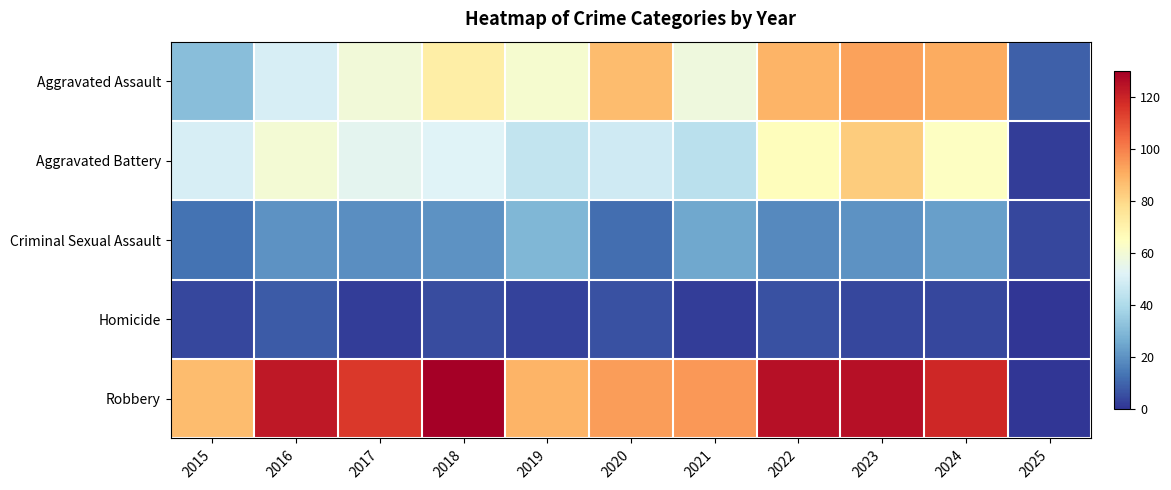

Reading left to right, list all the values displayed in this chart.

Aggravated Assault: 2015=31	2016=50	2017=59	2018=72	2019=61	2020=87	2021=58	2022=89	2023=93	2024=91	2025=9
Aggravated Battery: 2015=50	2016=60	2017=54	2018=52	2019=45	2020=48	2021=43	2022=66	2023=83	2024=64	2025=2
Criminal Sexual Assault: 2015=13	2016=20	2017=19	2018=20	2019=29	2020=12	2021=25	2022=18	2023=20	2024=23	2025=4
Homicide: 2015=4	2016=8	2017=2	2018=5	2019=3	2020=6	2021=2	2022=6	2023=4	2024=4	2025=0
Robbery: 2015=87	2016=123	2017=115	2018=130	2019=89	2020=94	2021=95	2022=125	2023=125	2024=119	2025=0